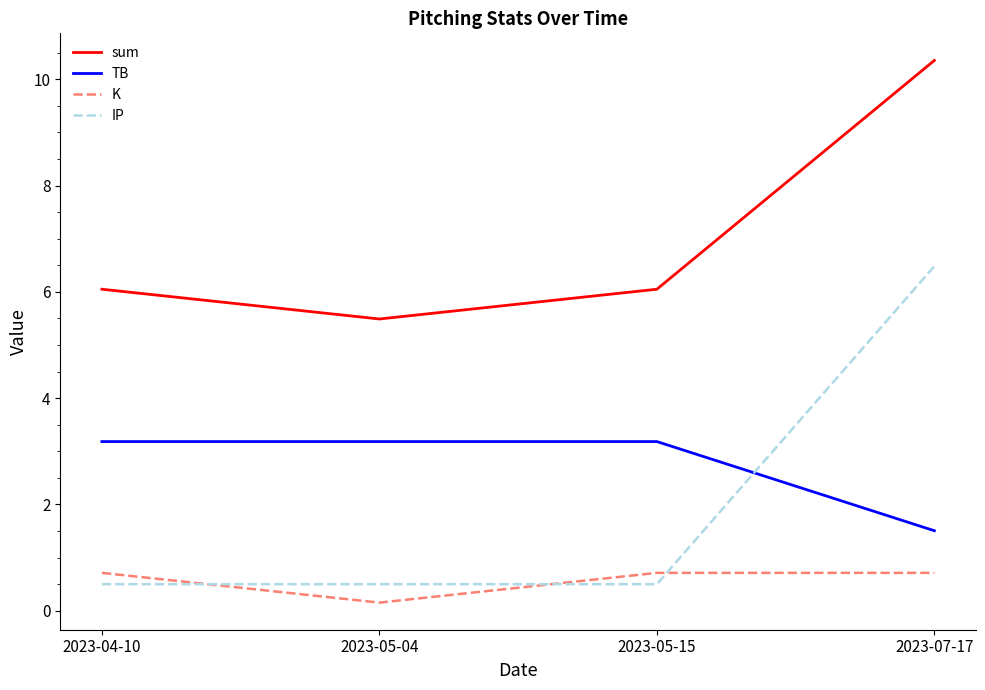

What position from the right is 2023-07-17?

1